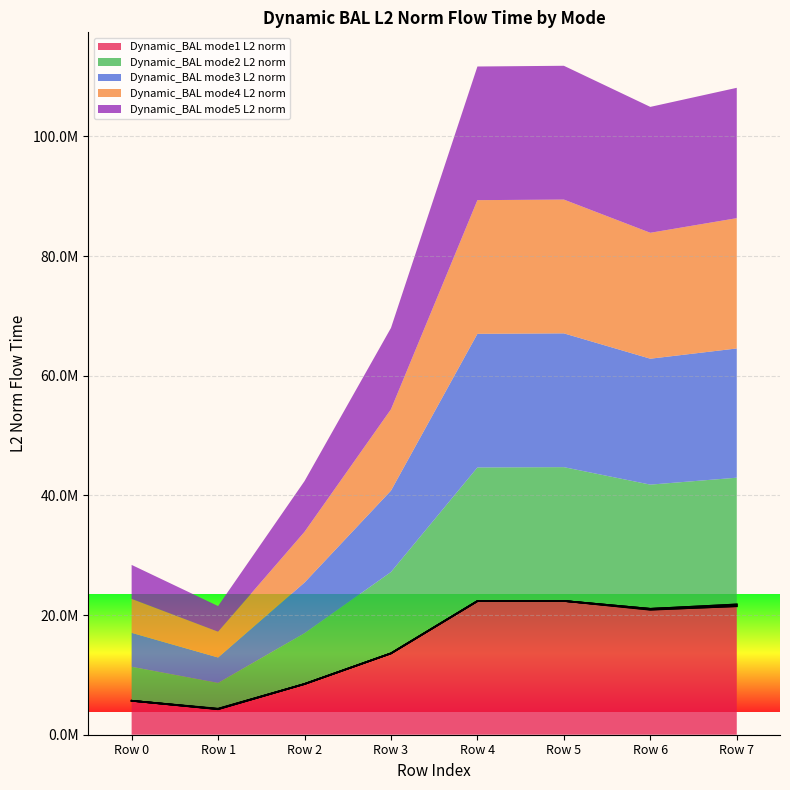

What is the difference between the second highest and second lowest values in the mode2 series?

16662733.1